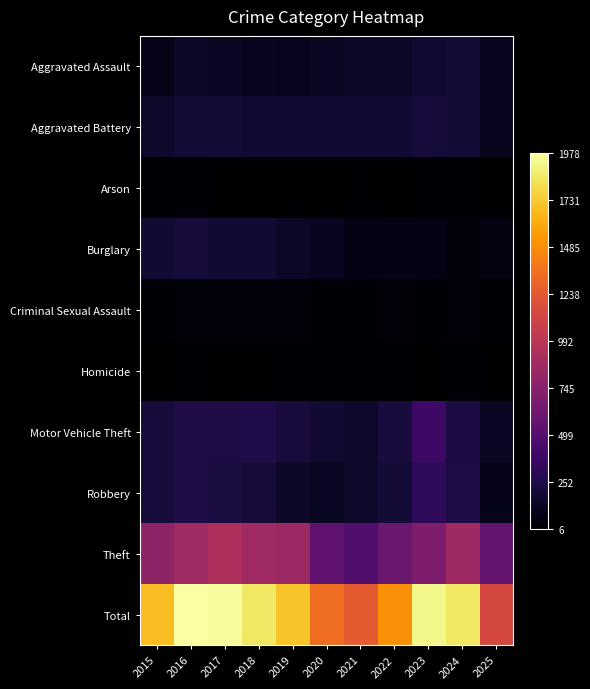

Which series has the largest total across all categories?

Total